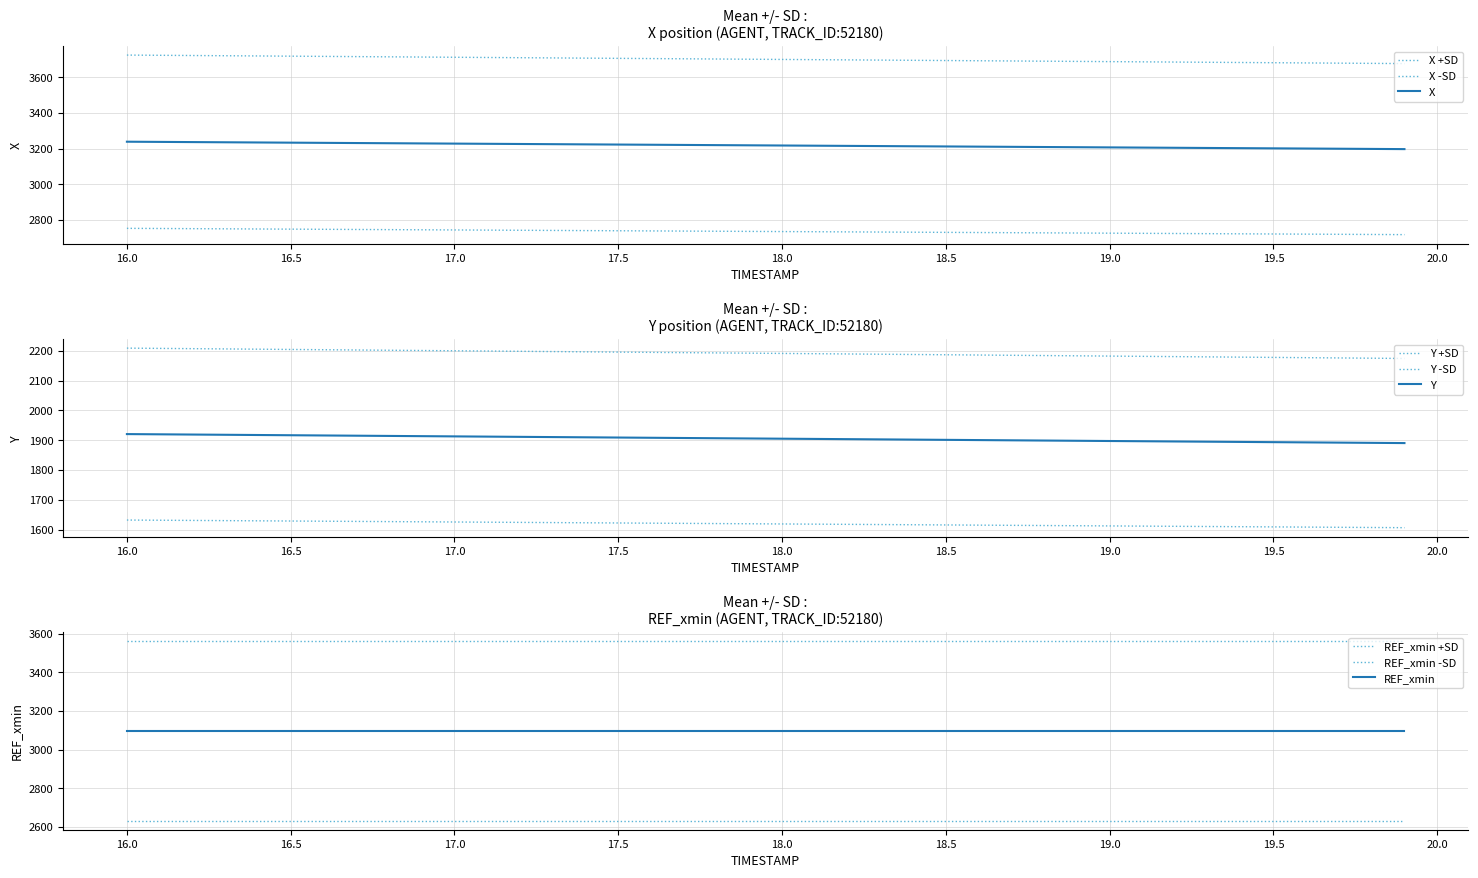

Which series changed the most between 17.7 and 18.1?

X